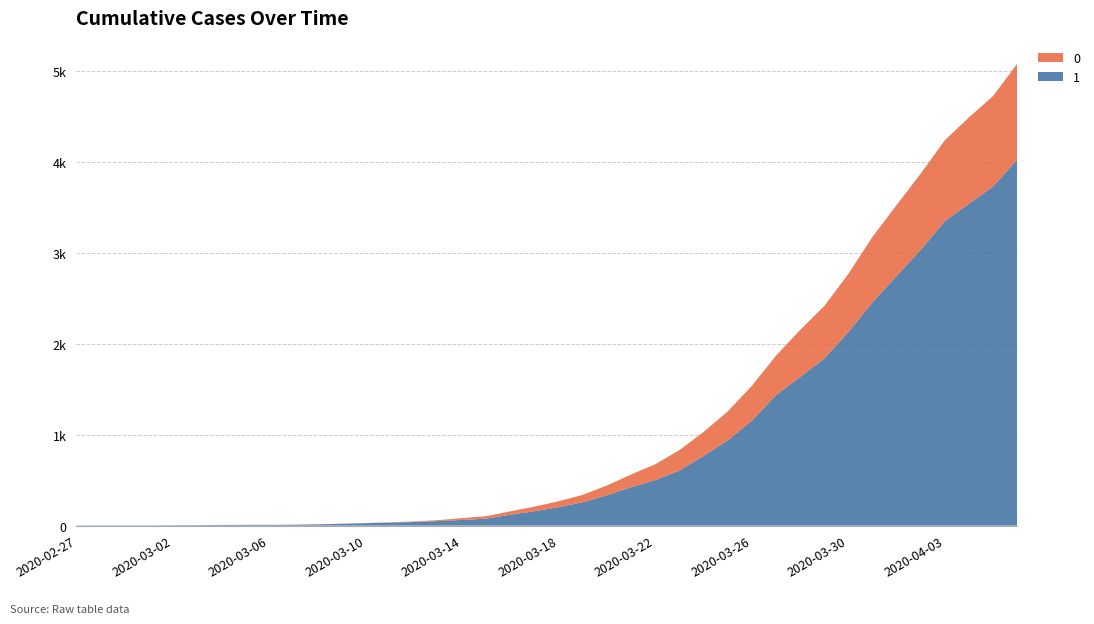

Reading right to left, extract all data points from this chart.

1: 2020-04-06=4028	2020-04-05=3731	2020-04-04=3542	2020-04-03=3351	2020-04-02=3035	2020-04-01=2747	2020-03-31=2457	2020-03-30=2131	2020-03-29=1838	2020-03-28=1636	2020-03-27=1435	2020-03-26=1155	2020-03-25=938	2020-03-24=768	2020-03-23=607	2020-03-22=501	2020-03-21=424	2020-03-20=335	2020-03-19=258	2020-03-18=204	2020-03-17=159	2020-03-16=121	2020-03-15=77	2020-03-14=63	2020-03-13=50	2020-03-12=40	2020-03-11=33	2020-03-10=27	2020-03-09=20	2020-03-08=14	2020-03-07=10	2020-03-06=9	2020-03-05=9	2020-03-04=8	2020-03-03=6	2020-03-02=5	2020-03-01=4	2020-02-29=4	2020-02-28=4	2020-02-27=3
0: 2020-04-06=1054	2020-04-05=996	2020-04-04=950	2020-04-03=890	2020-04-02=839	2020-04-01=781	2020-03-31=720	2020-03-30=639	2020-03-29=578	2020-03-28=517	2020-03-27=435	2020-03-26=384	2020-03-25=319	2020-03-24=263	2020-03-23=225	2020-03-22=175	2020-03-21=140	2020-03-20=108	2020-03-19=82	2020-03-18=65	2020-03-17=51	2020-03-16=37	2020-03-15=28	2020-03-14=20	2020-03-13=11	2020-03-12=6	2020-03-11=4	2020-03-10=2	2020-03-09=2	2020-03-08=2	2020-03-07=1	2020-03-06=0	2020-03-05=0	2020-03-04=0	2020-03-03=0	2020-03-02=0	2020-03-01=0	2020-02-29=0	2020-02-28=0	2020-02-27=0